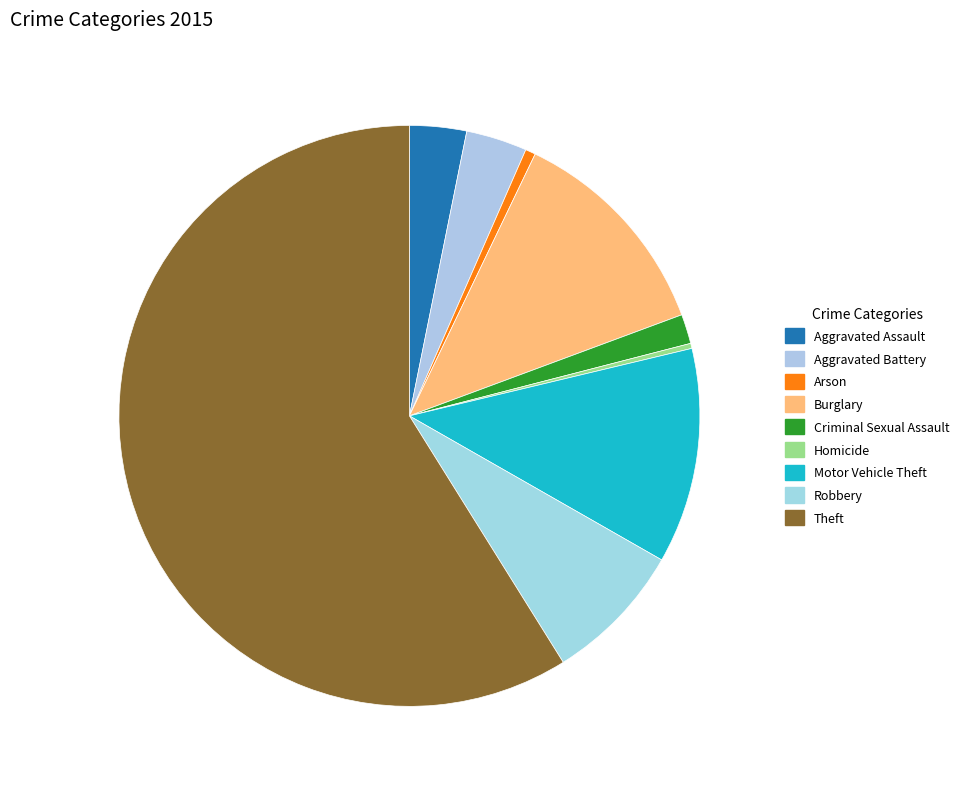

Is it true that Arson is 8% of the pie?

False